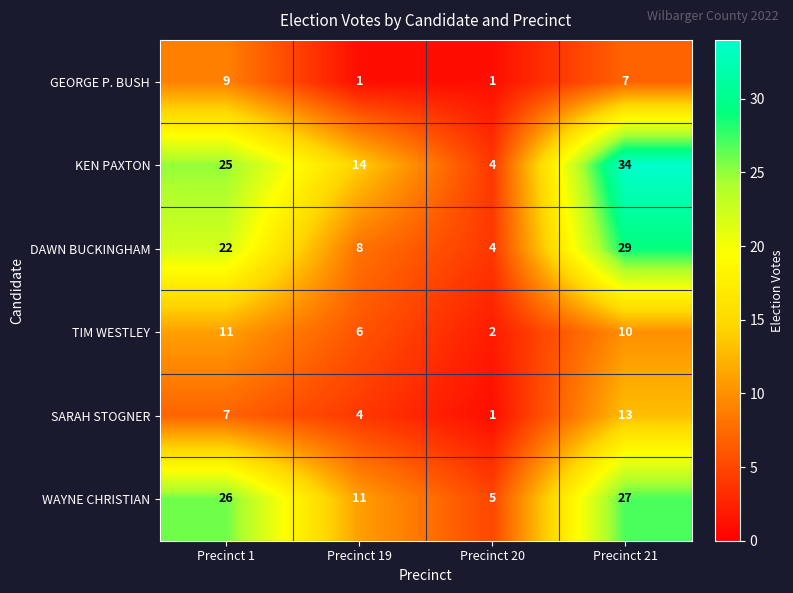

Reading left to right, transcribe all the data shown in this chart.

GEORGE P. BUSH: 9	1	1	7
KEN PAXTON: 25	14	4	34
DAWN BUCKINGHAM: 22	8	4	29
TIM WESTLEY: 11	6	2	10
SARAH STOGNER: 7	4	1	13
WAYNE CHRISTIAN: 26	11	5	27